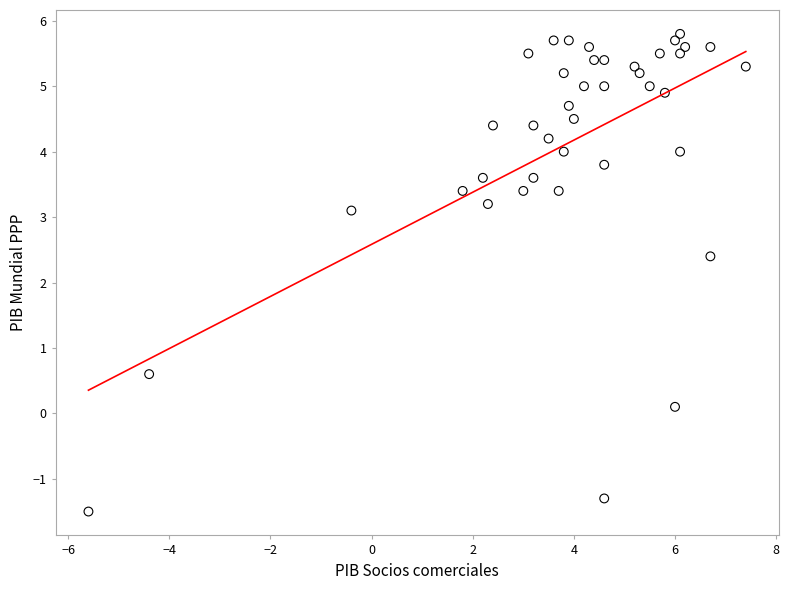

What Y value in the scatter plot is closest to 2?

2.4